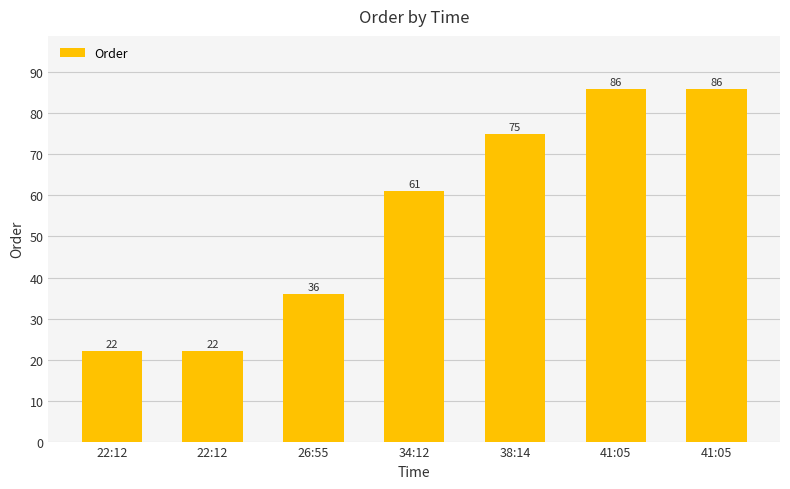

What is the ratio of the value at 34:12 to the value at 22:12?

2.8